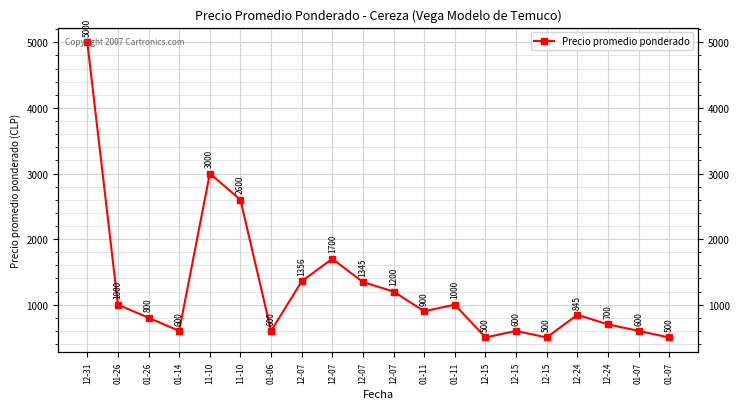

Approximately how many times larger is the value at 01-07 compared to 12-24?

0.9